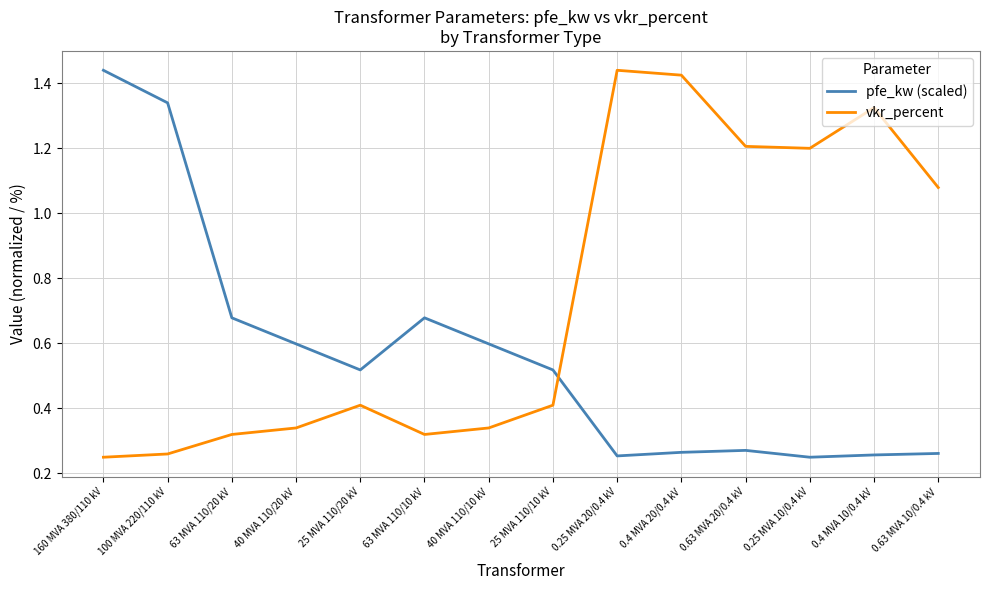

What is the average value of the pfe_kw (scaled) series?

0.6